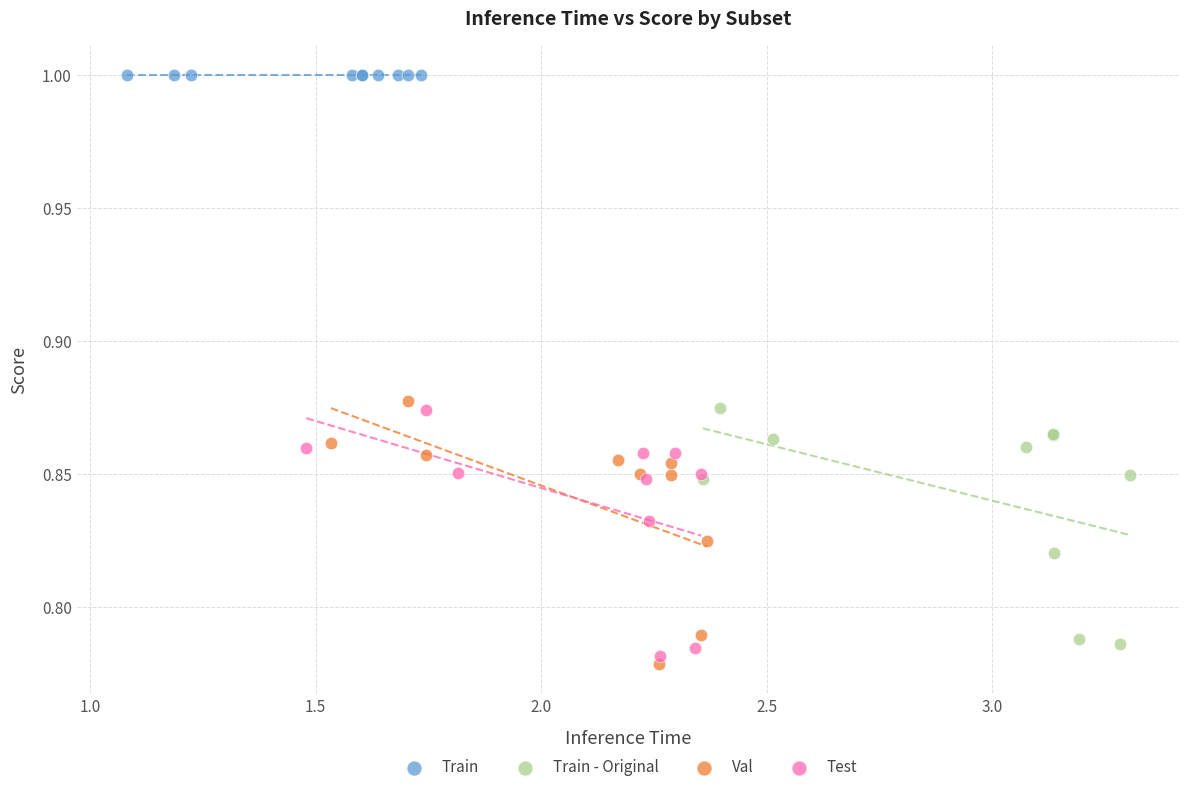

Which series contains the highest Y value?

Train